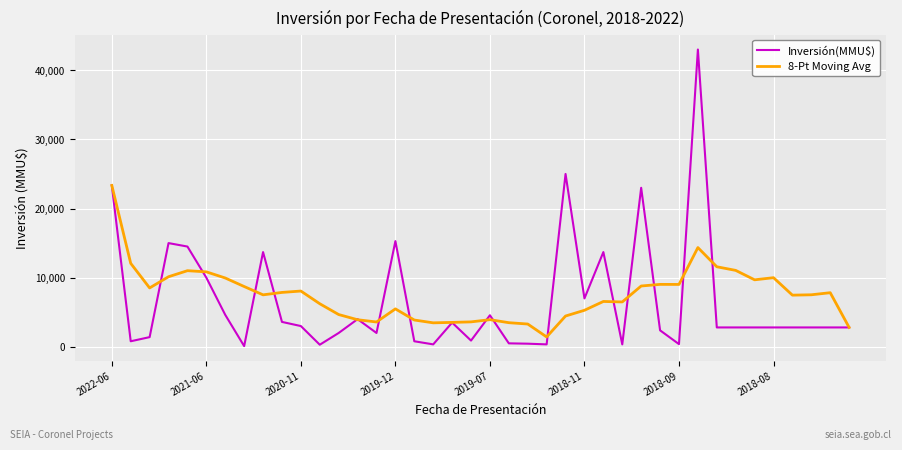

Rank the series by their maximum value, from lowest to highest.

8-Pt Moving Avg, Inversión(MMU$)